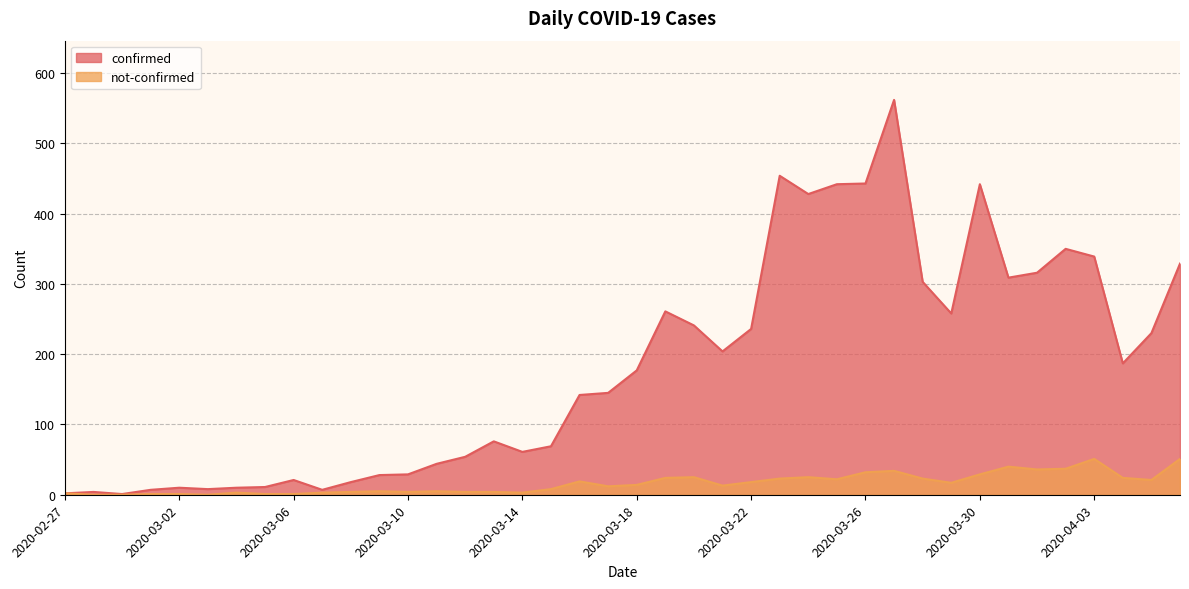

What are all the series names shown in the legend?

confirmed, not-confirmed